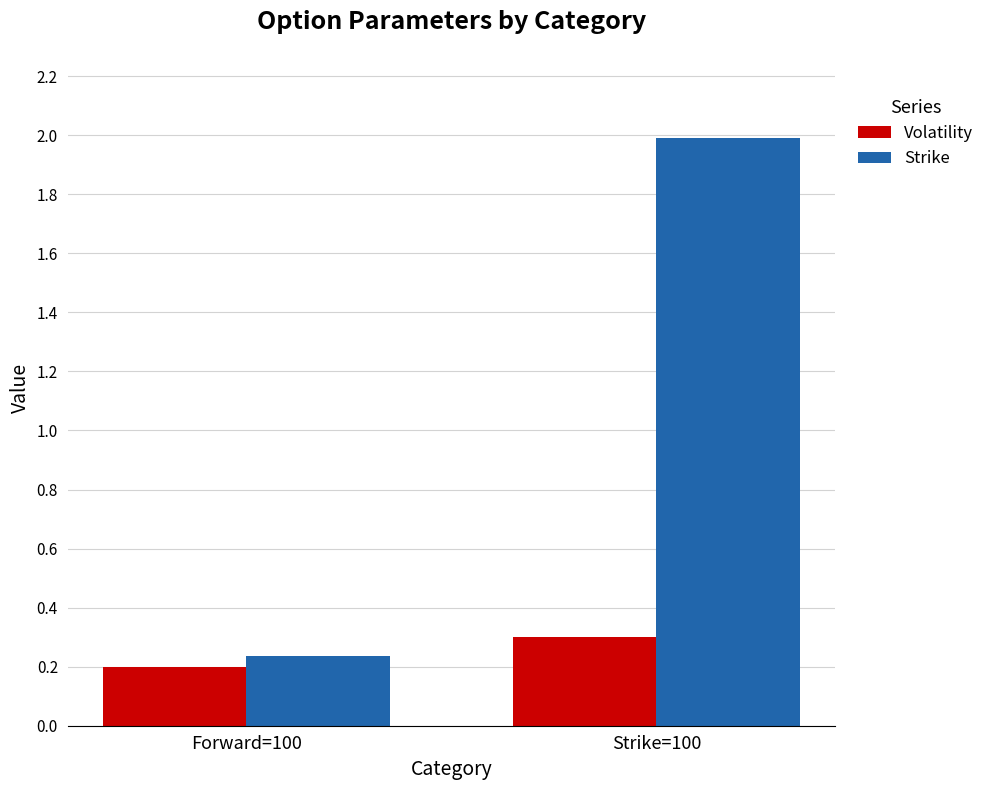

What is the label of the 2nd bar from the right?

Forward=100